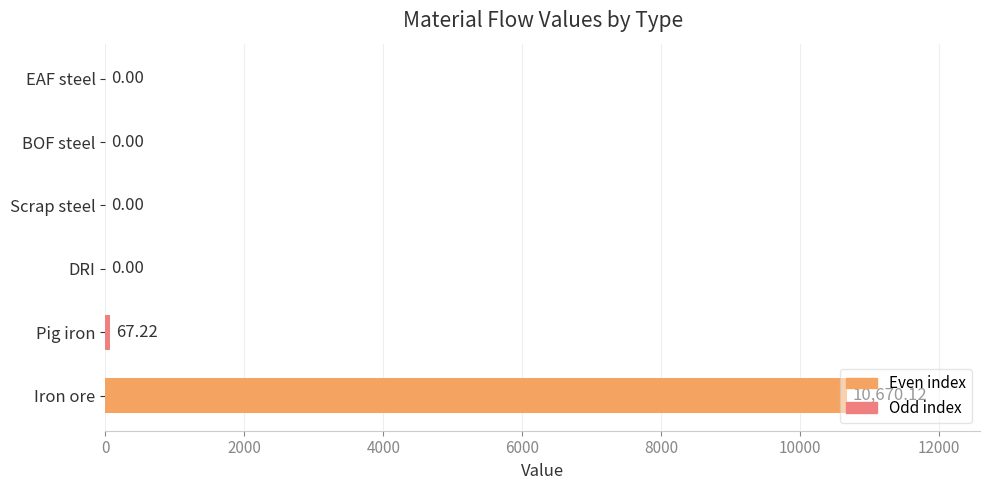

Which category has the highest value across all series?

Iron ore